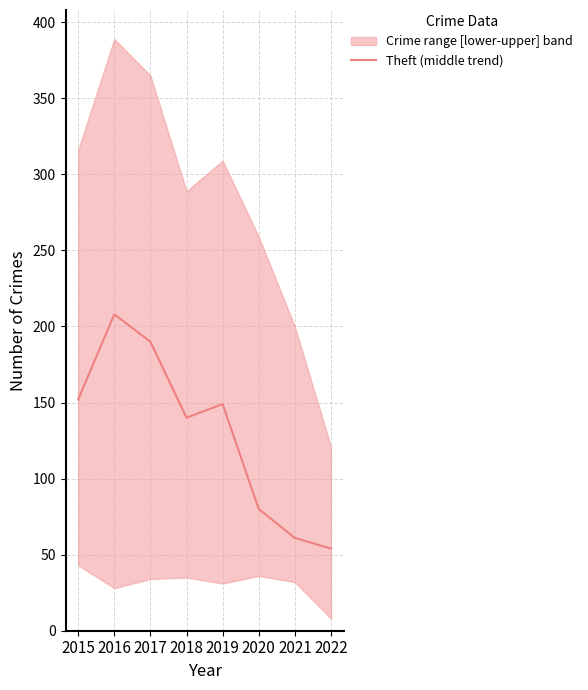

How many points are lower than both their immediate neighbors (excluding endpoints)?

1